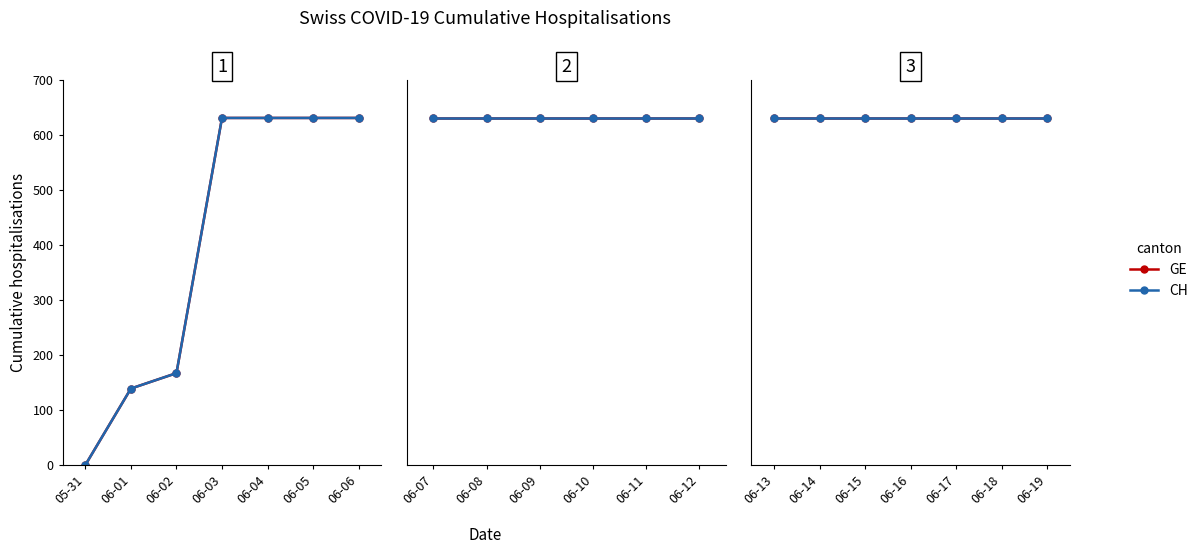

How many lines are shown in the chart?

2